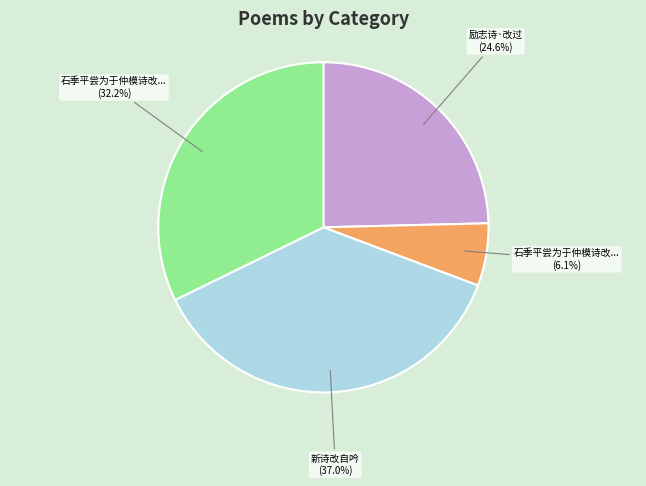

How many segments does this pie chart have?

4